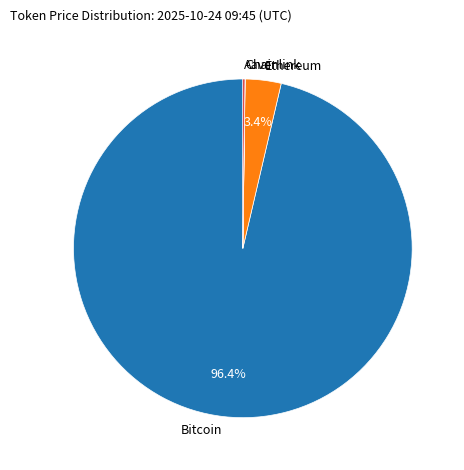

Between Ethereum and Bitcoin, which is larger?

Bitcoin